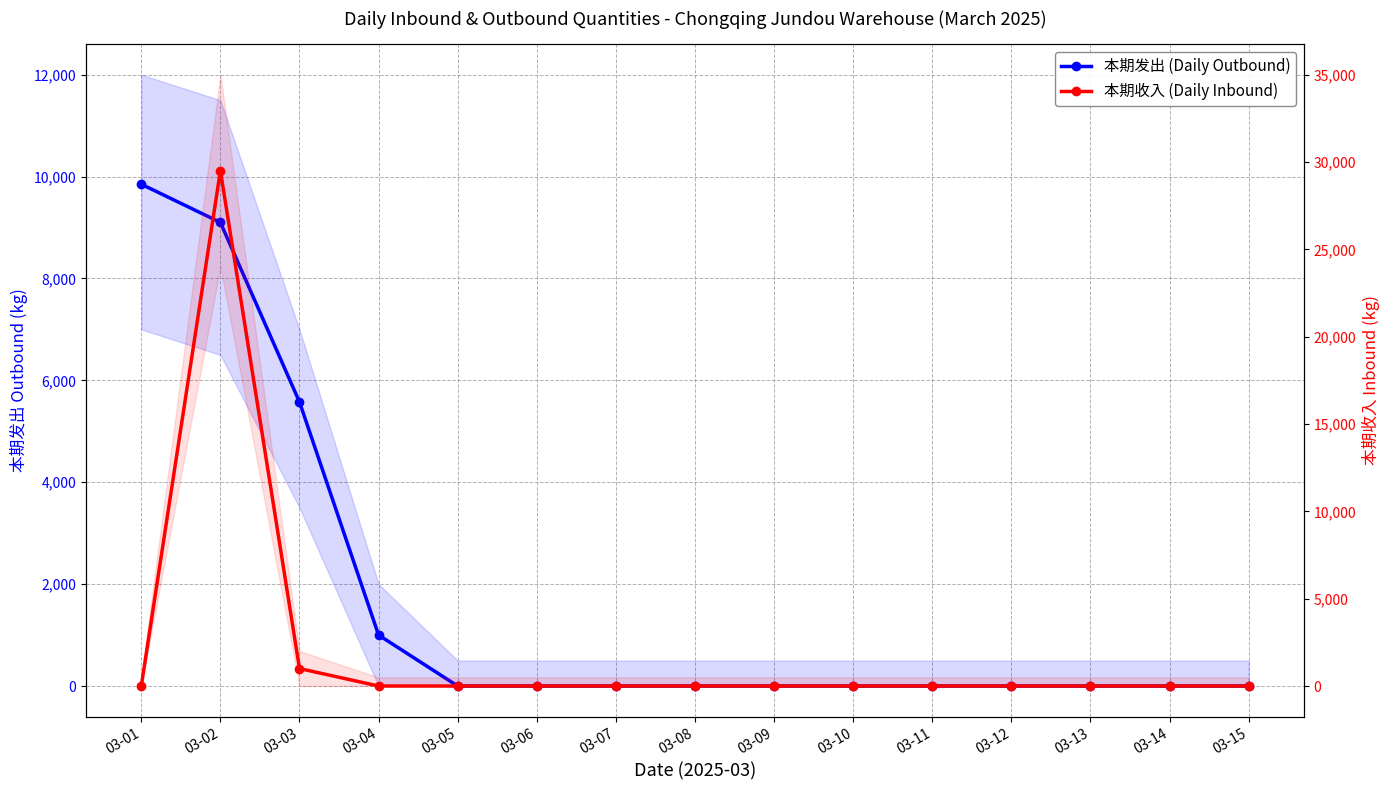

What are all the series names shown in the legend?

本期发出 (Daily Outbound), 本期收入 (Daily Inbound)